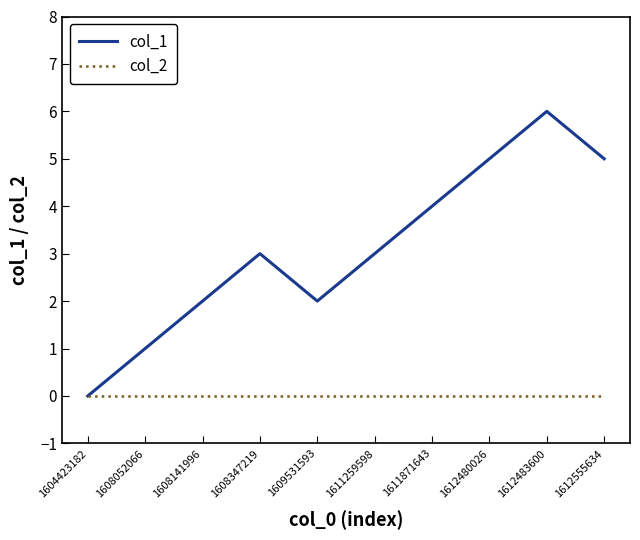

Is the value of col_2 at 1612483600 greater than the value of col_1 at 1611871643?

No